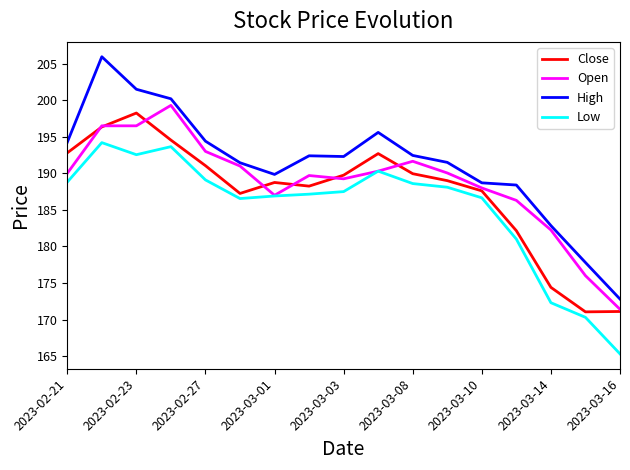

True or false: Low and High cross at least once.

False